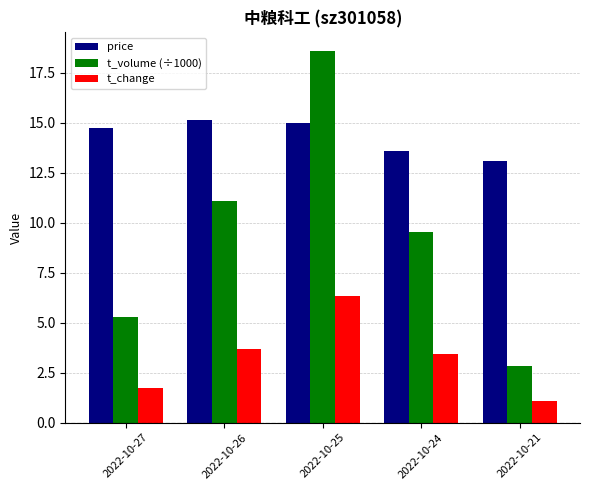

Which series changed the most between 2022-10-27 and 2022-10-24?

t_volume (÷1000)